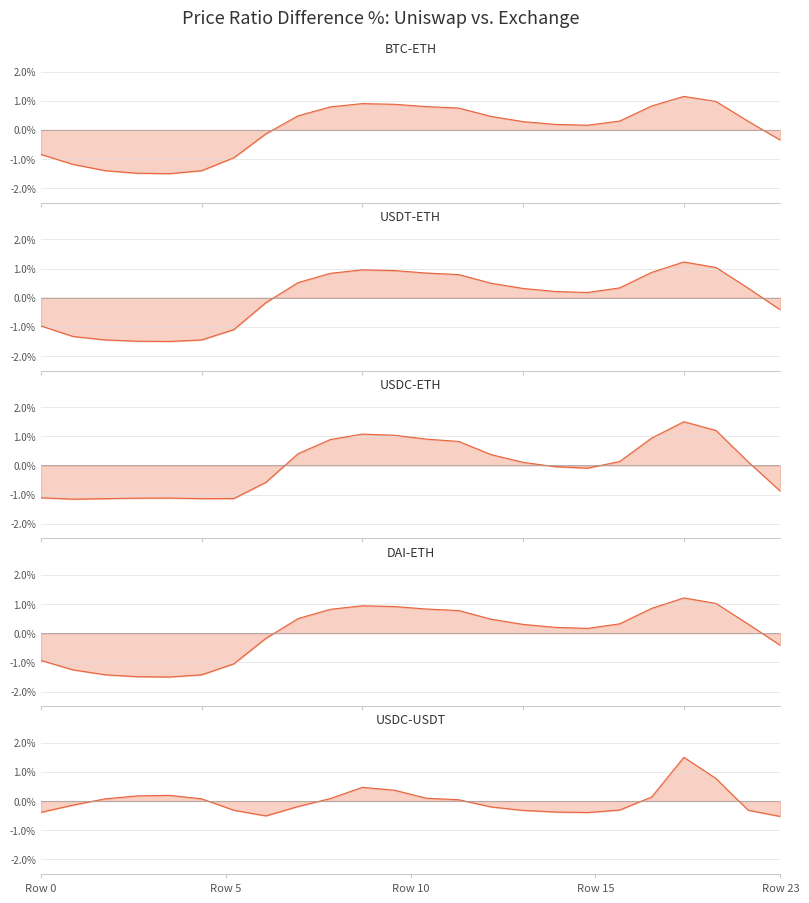

At which label does USDC-ETH reach its minimum?

Row 5